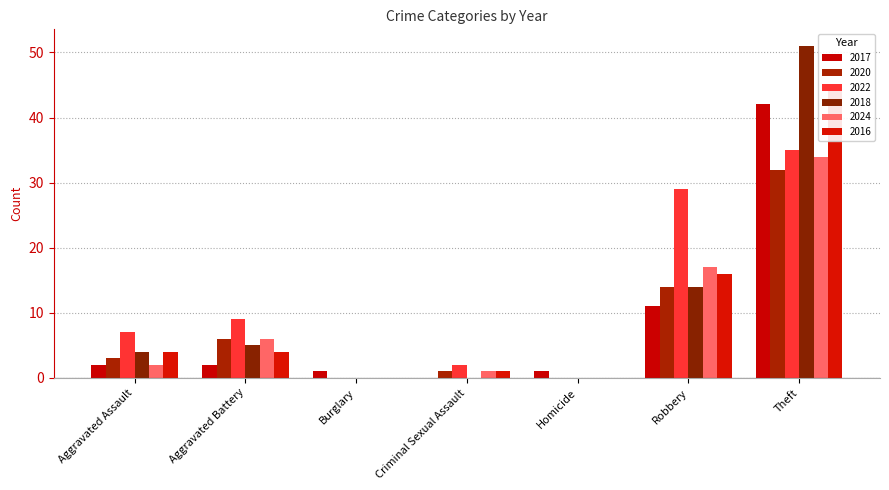

Which series has the widest spread of values?

2018